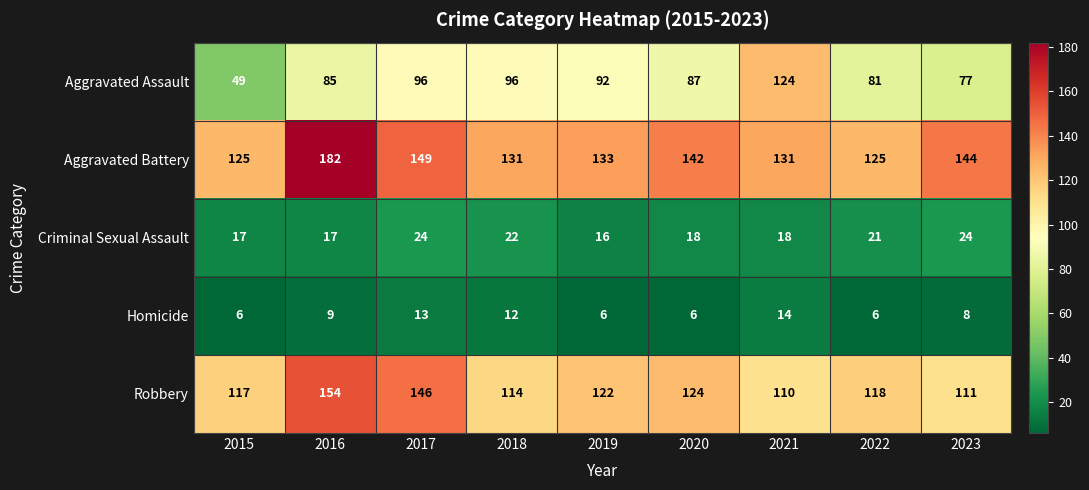

What is the lowest value of the Aggravated Assault series?

49